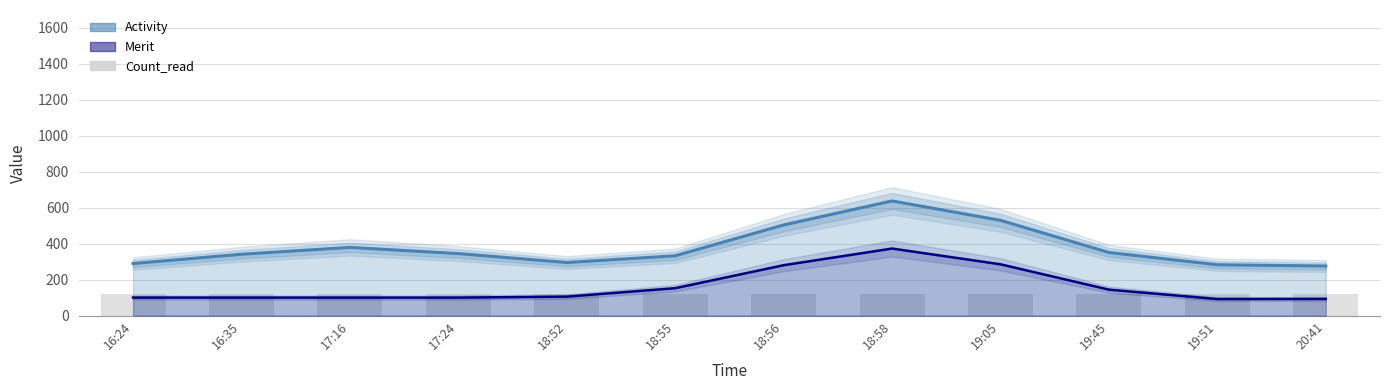

What is the difference between the second highest and second lowest values in the Activity series?

247.1